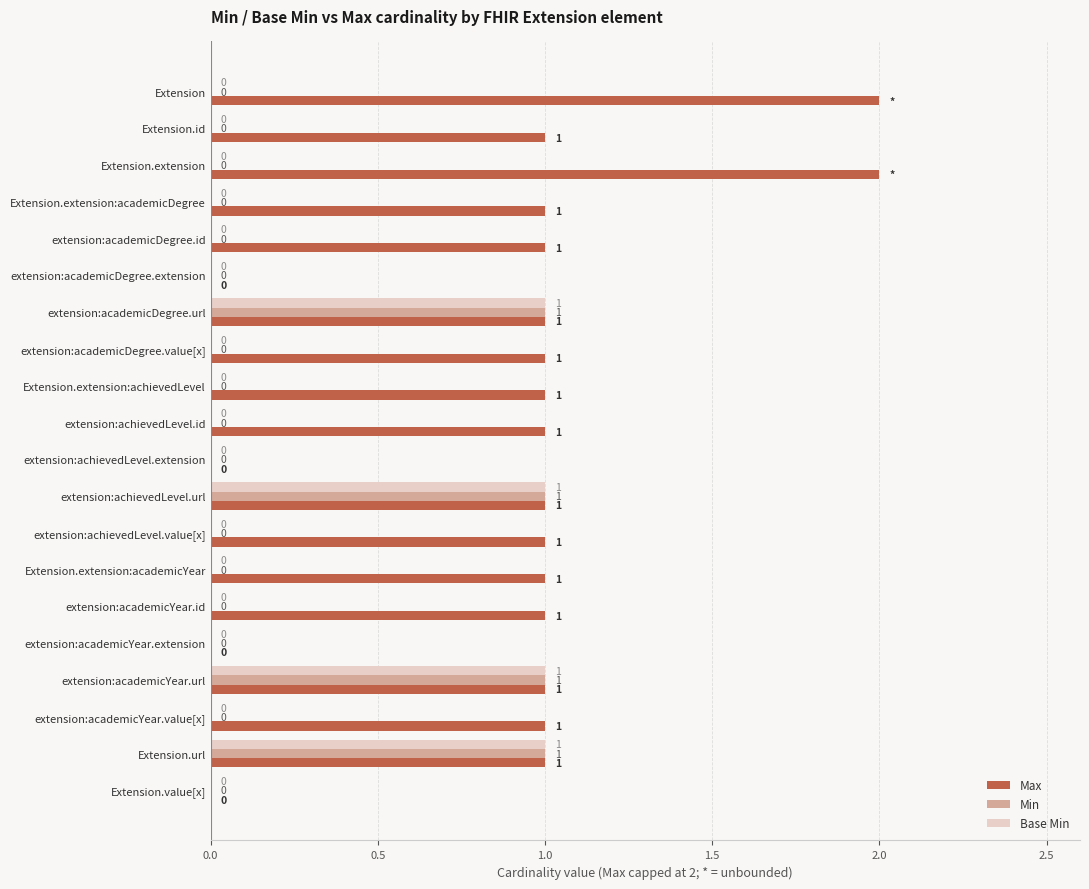

What is the maximum value shown in the chart?

2